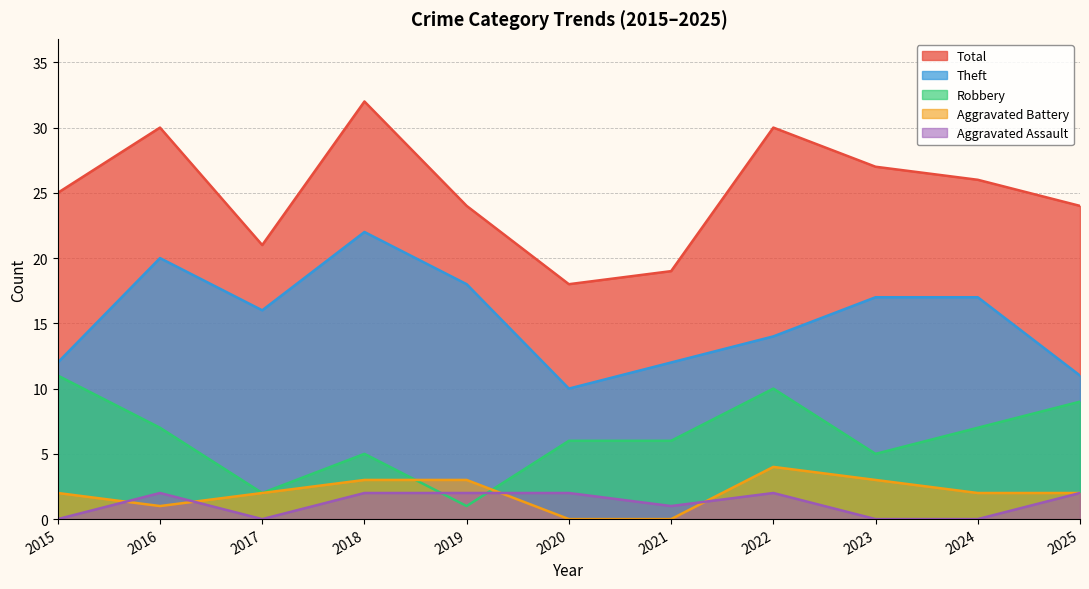

What is the difference between the maximum and second lowest values in the Aggravated Battery series?

4